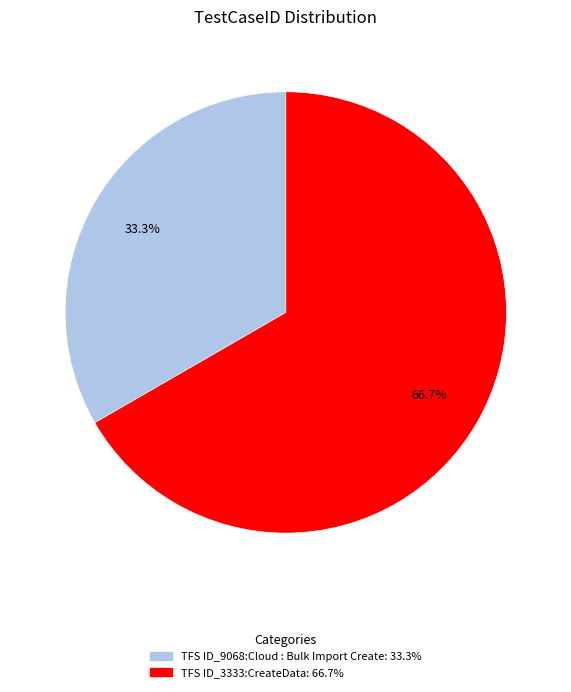

How many segments does this pie chart have?

2